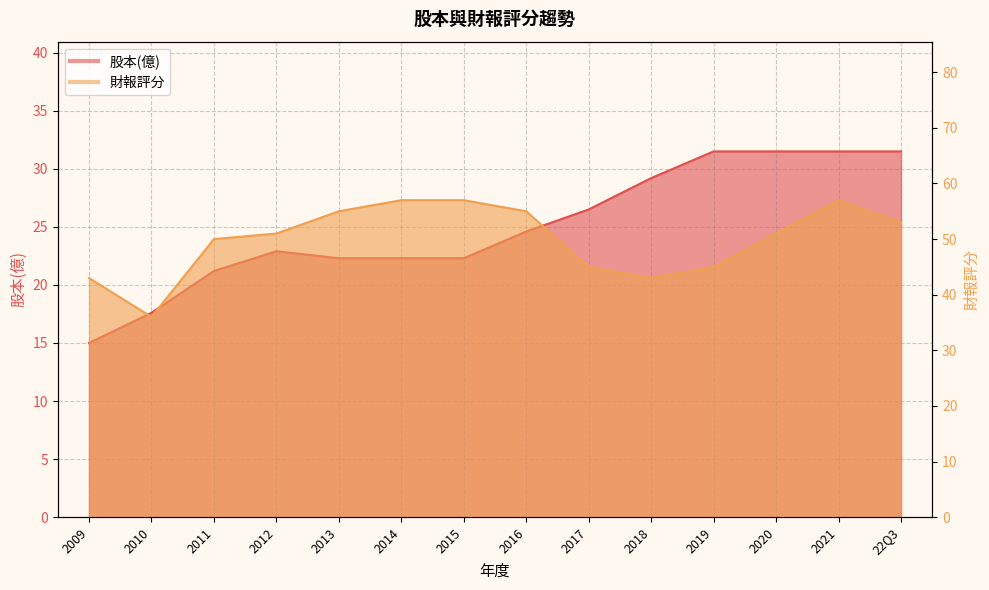

Read the 財報評分 value at 22Q3.

53.0